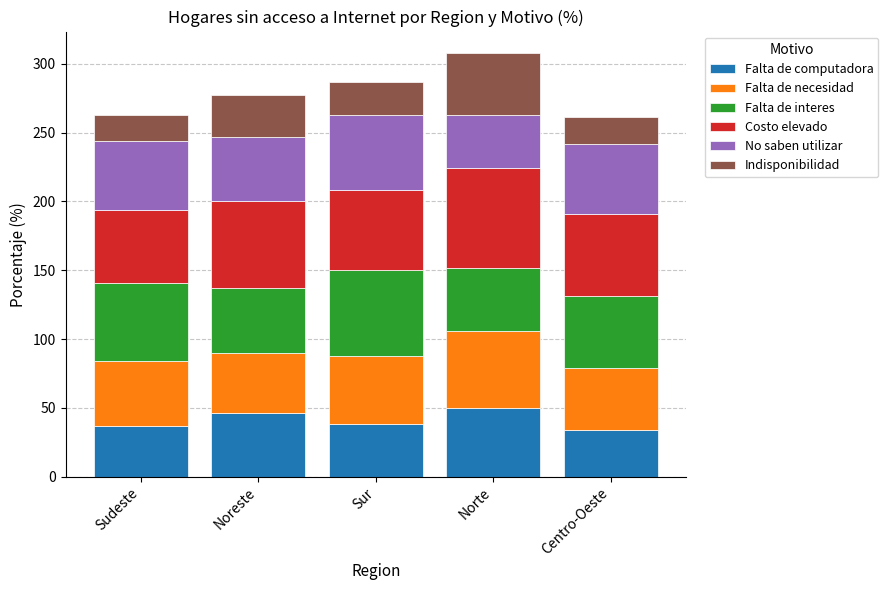

What is the highest value of the Falta de computadora series?

50